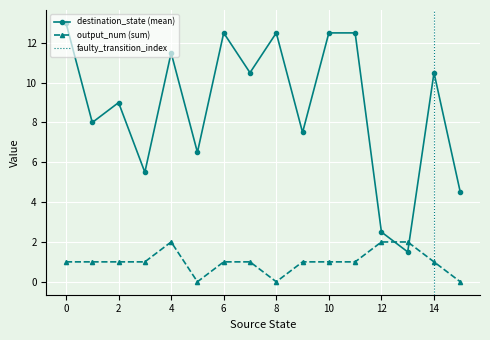

True or false: destination_state (mean) has a value of 6.9 at 8.

False